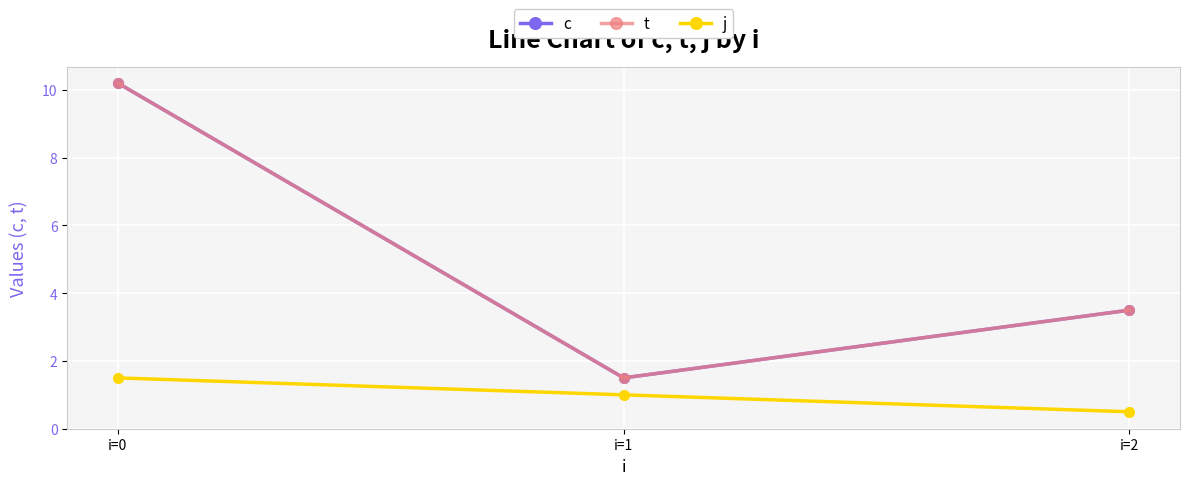

Is this an area chart (filled region under the line)?

No